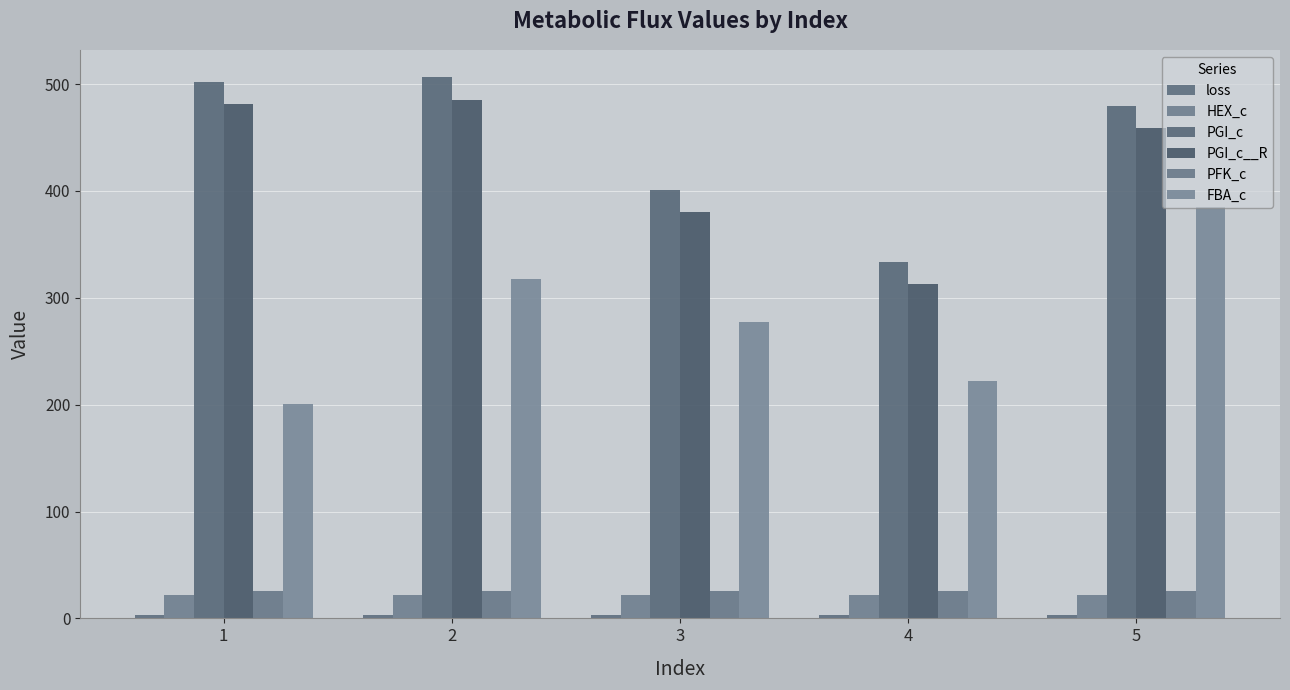

How many bars are there in total?

30